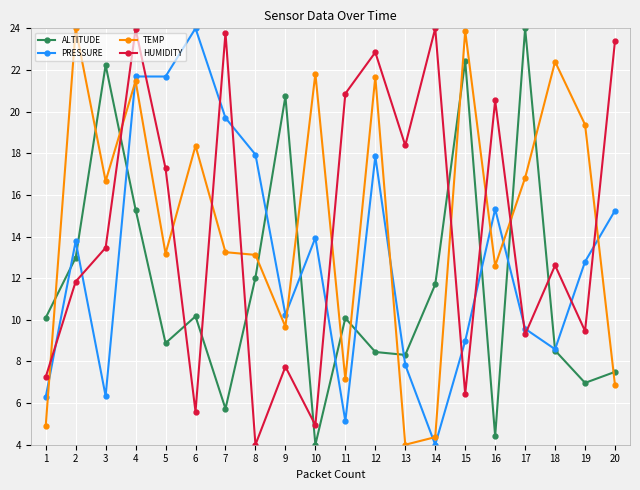

Where is the first local minimum for HUMIDITY?

6